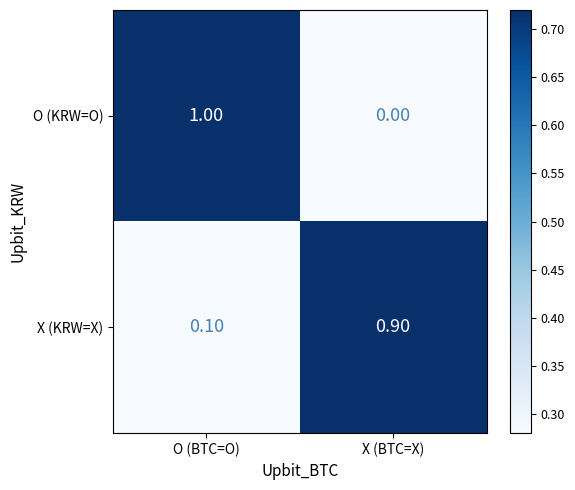

At O (BTC=O), list the series in order from largest to smallest.

O (KRW=O), X (KRW=X)